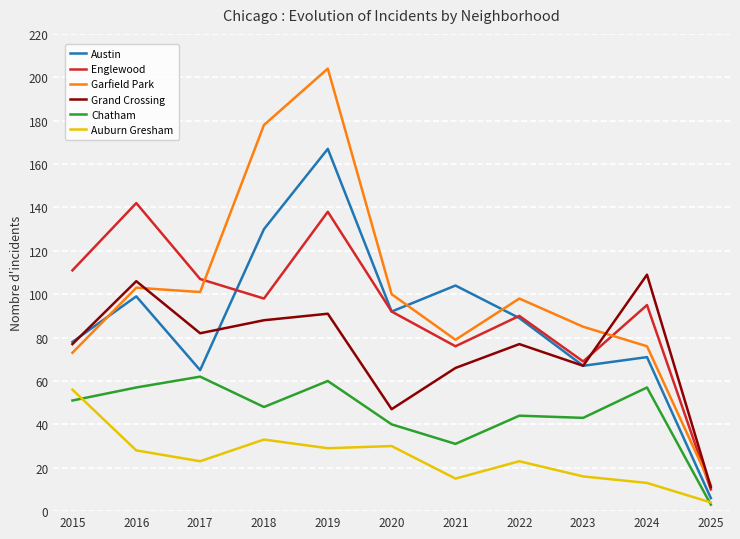

Reading left to right, extract all data points from this chart.

Austin: 78	99	65	130	167	92	104	89	67	71	6
Englewood: 111	142	107	98	138	92	76	90	69	95	10
Garfield Park: 73	103	101	178	204	100	79	98	85	76	12
Grand Crossing: 77	106	82	88	91	47	66	77	67	109	11
Chatham: 51	57	62	48	60	40	31	44	43	57	3
Auburn Gresham: 56	28	23	33	29	30	15	23	16	13	4